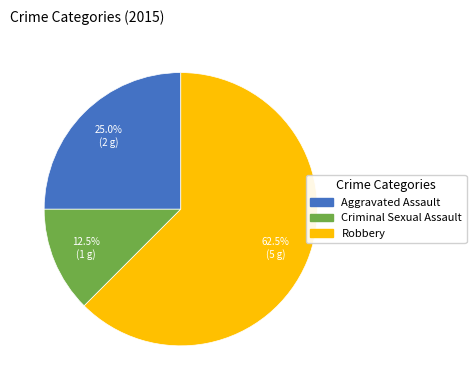

Is there a majority slice in this chart?

Yes